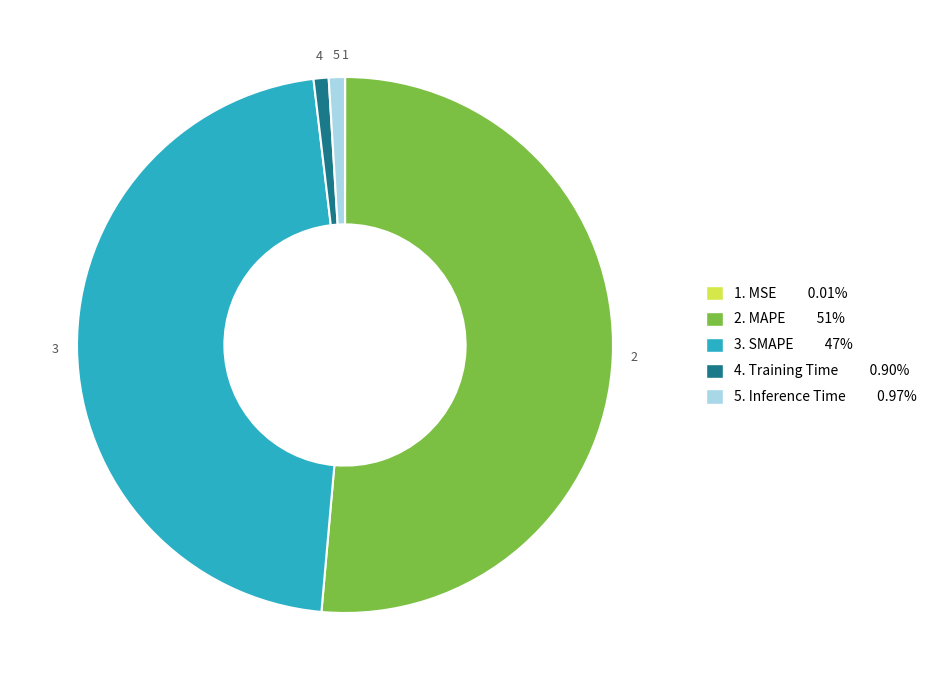

Does any single category account for the majority?

Yes